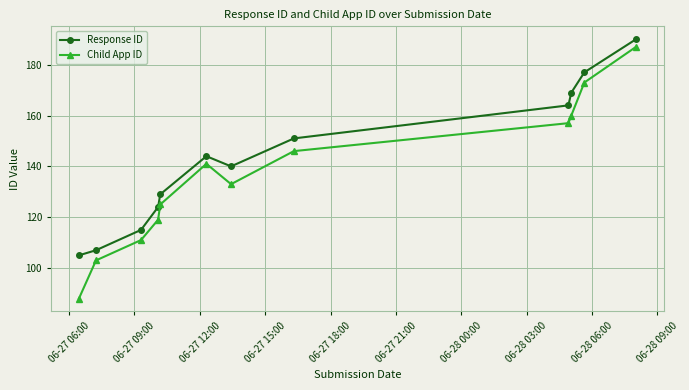

What is the value of the Child App ID point at the 4th from the left?

119